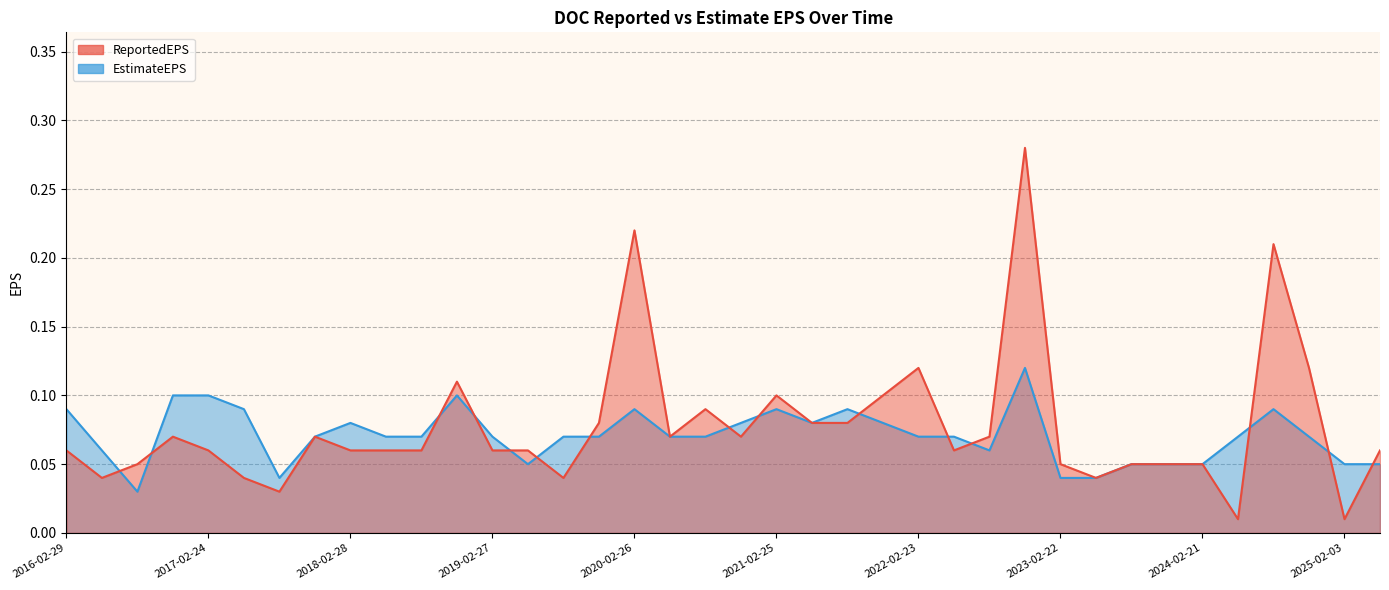

How many lines are shown in the chart?

2